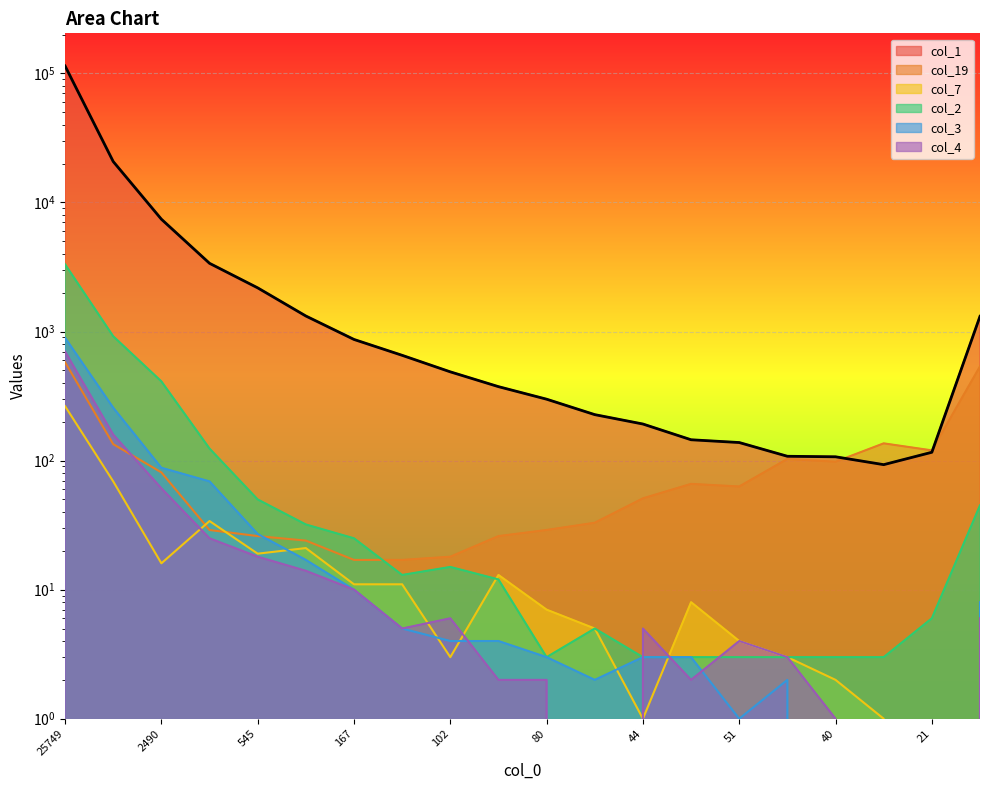

True or false: col_1 and col_2 cross at least once.

False